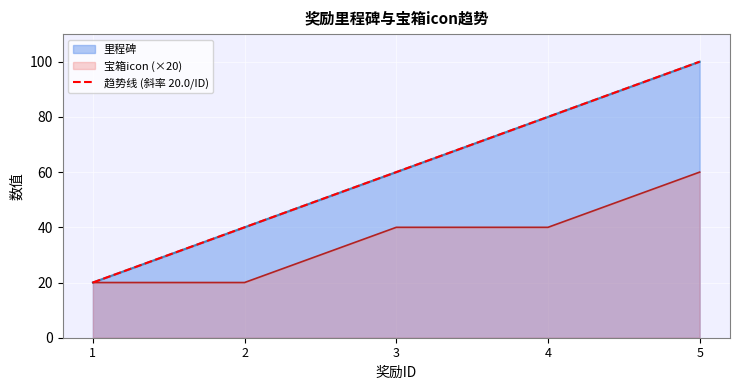

What is the sum of all values?

300.0